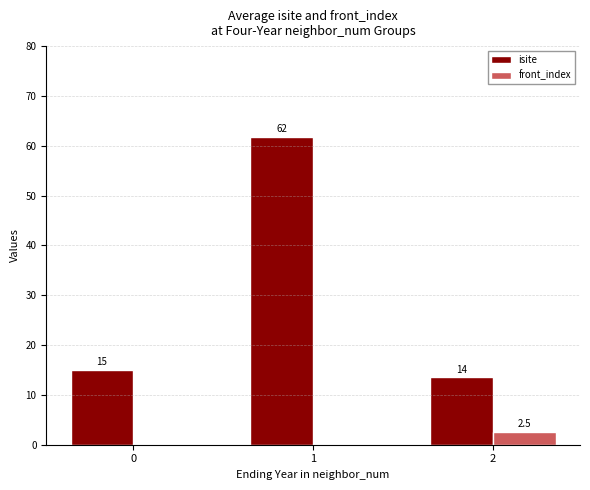

Reading right to left, what are all the values shown in this chart?

isite: 13.5	61.8	15.0
front_index: 2.5	0.0	0.0